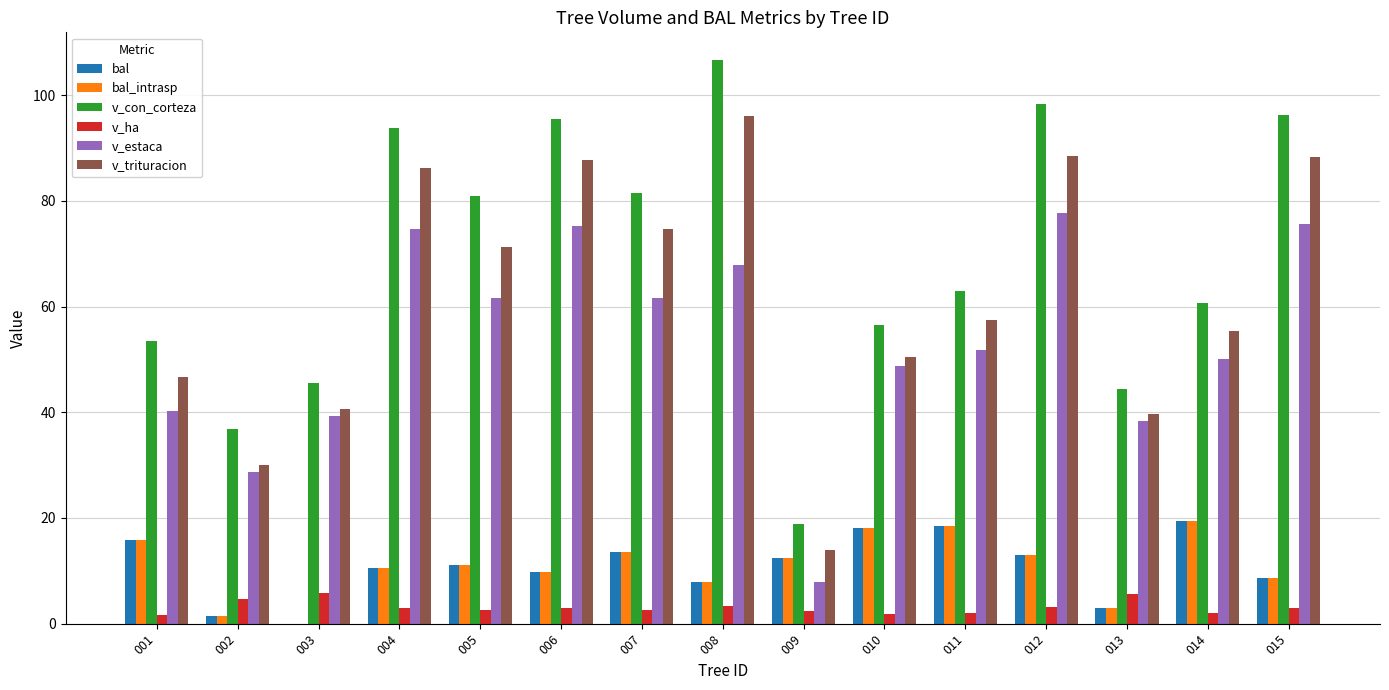

True or false: v_trituracion has a value of 15.0 at 002.

False